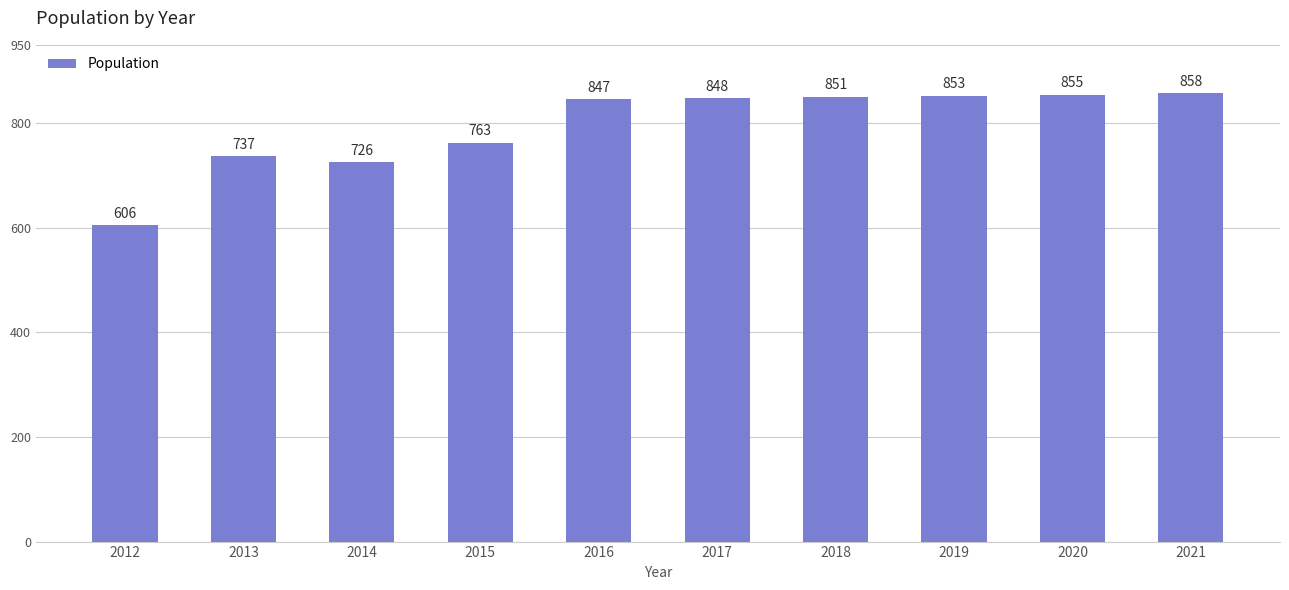

Rank the categories by value from highest to lowest.

2021, 2020, 2019, 2018, 2017, 2016, 2015, 2013, 2014, 2012